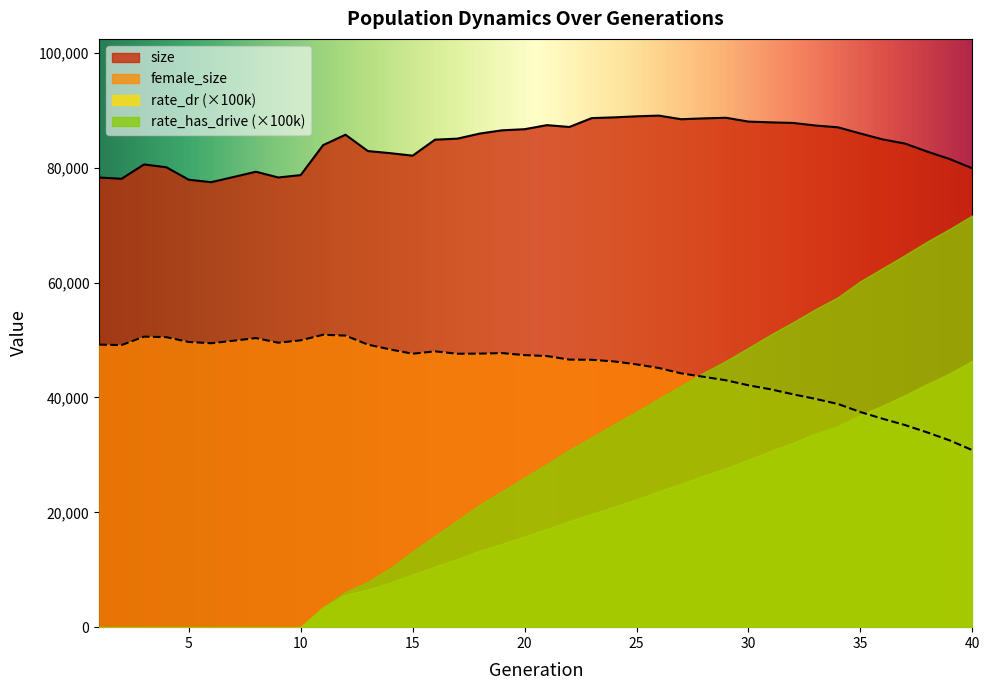

Which series has the largest total across all categories?

size